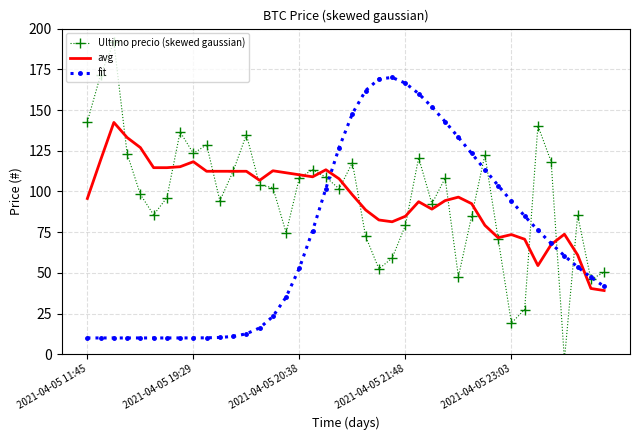

What is the minimum value for fit?

10.0